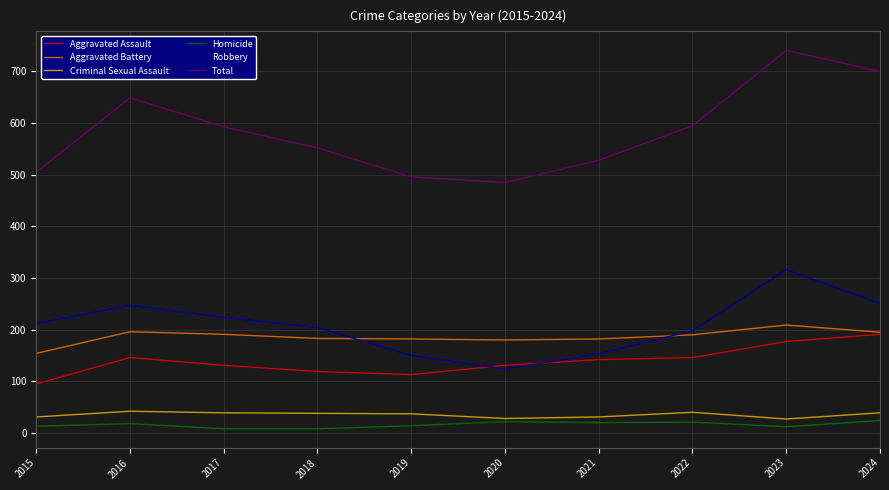

What is the sum of all Criminal Sexual Assault values?

352